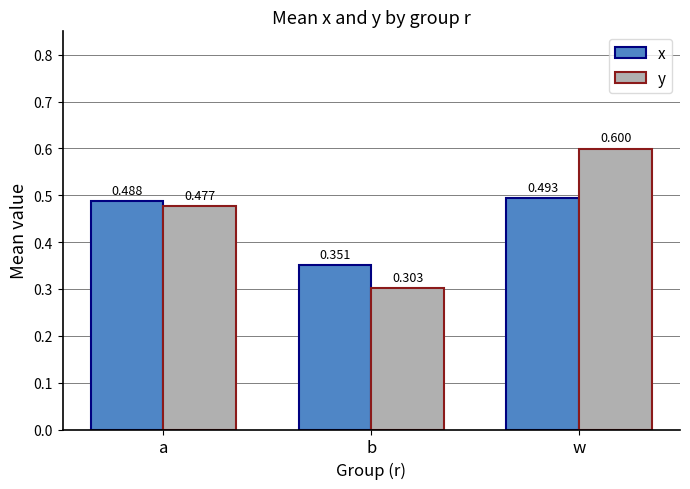

Which category has the highest value in the y series?

w